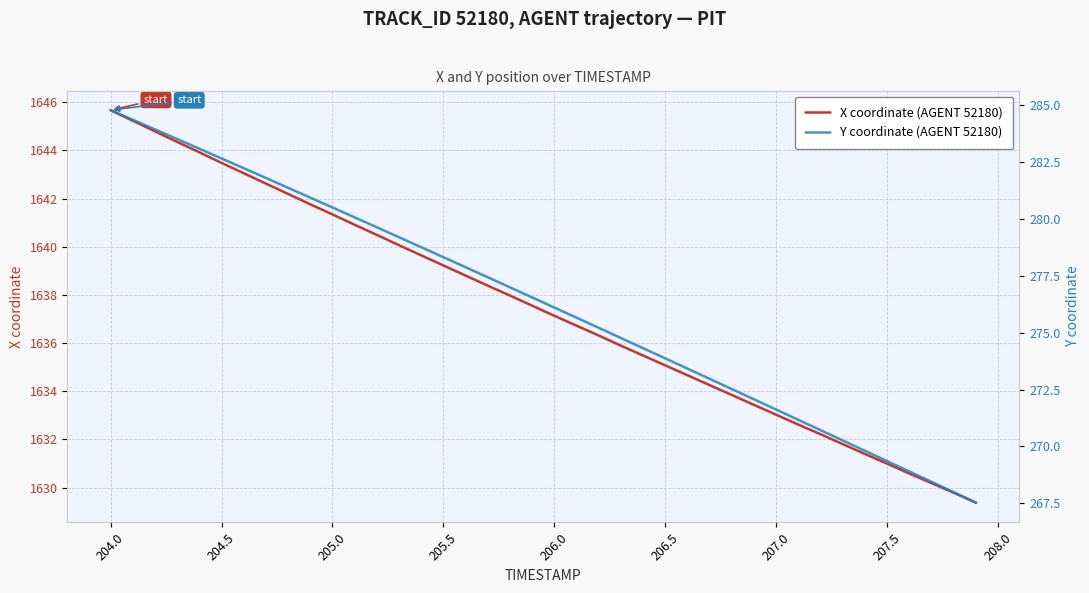

The value of X coordinate (AGENT 52180) at 205.5 is 2329.8. True or false?

False